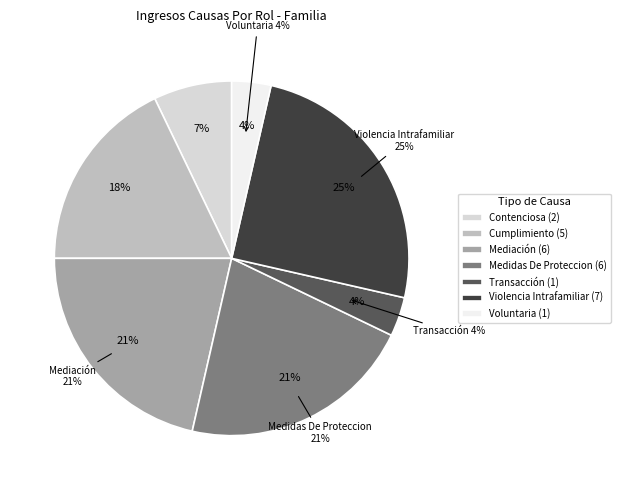

Do Transacción and Voluntaria together represent more than half of the pie?

No